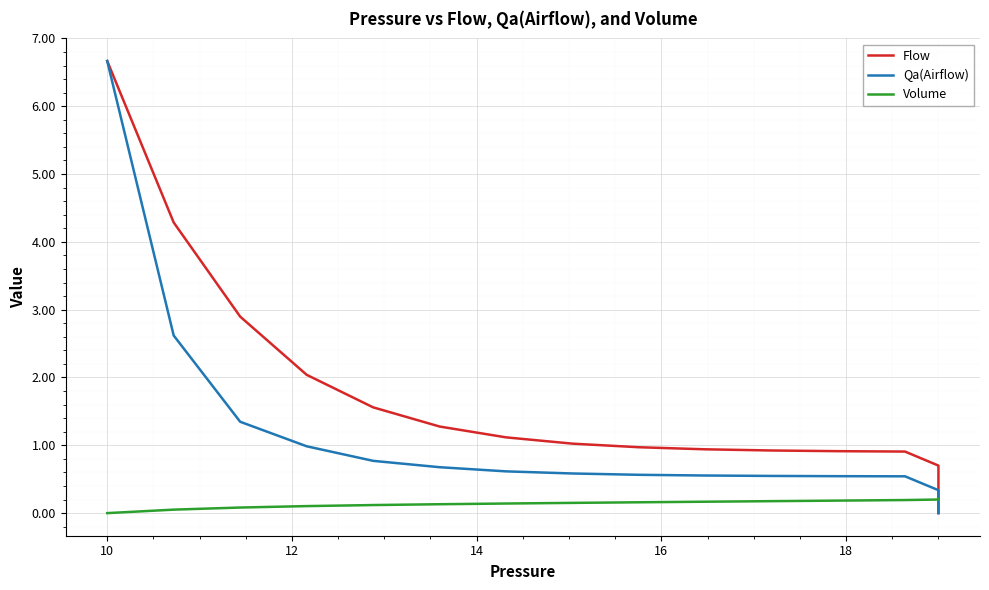

Rank the series by their average value, from lowest to highest.

Volume, Qa(Airflow), Flow